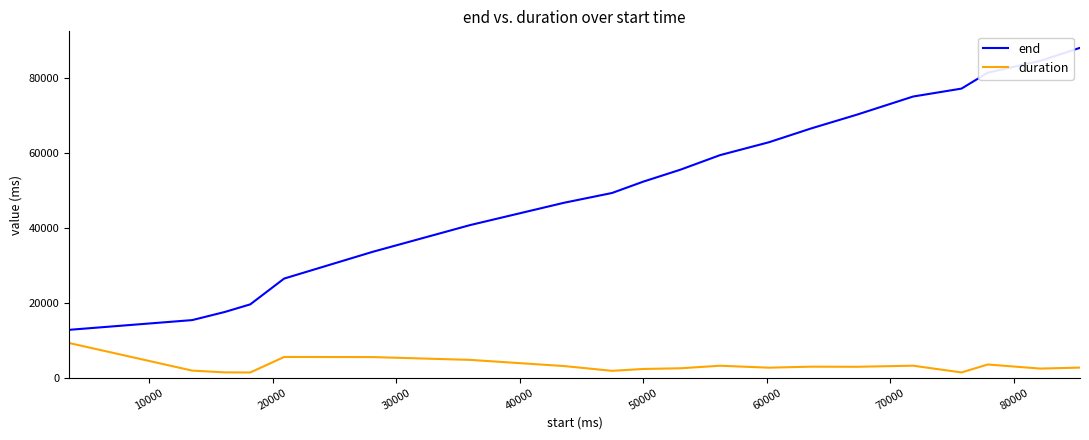

What is the lowest value of the end series?

12770